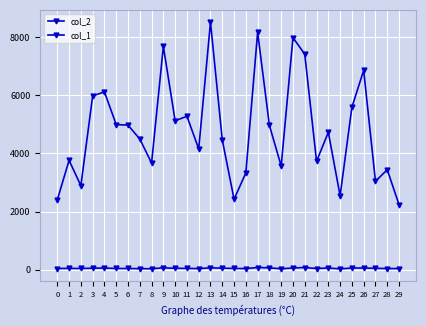

Which series has the widest spread of values?

col_2